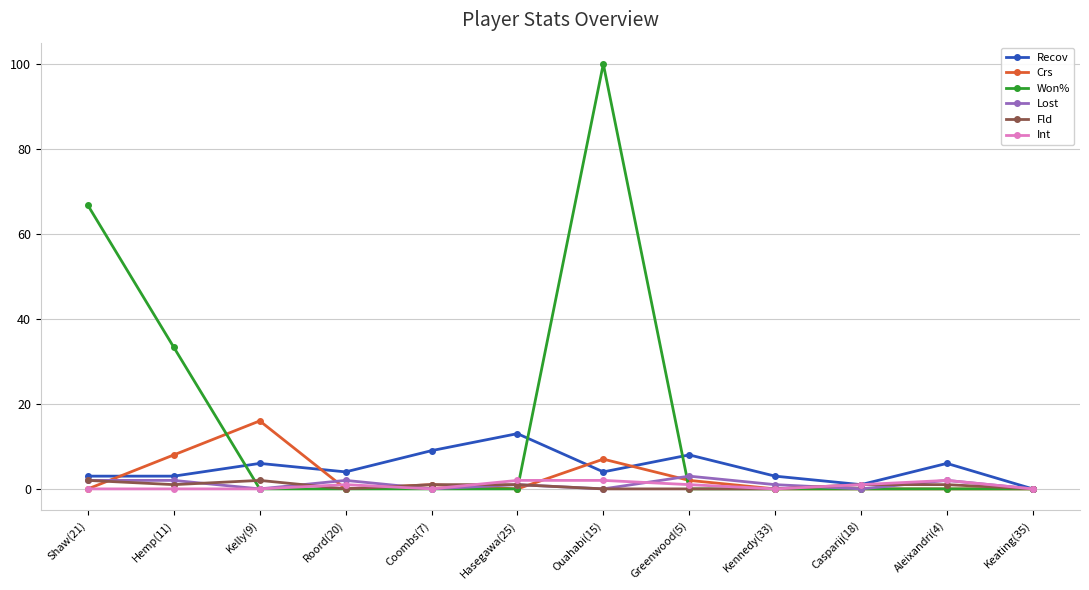

How many data points does each series have?

12